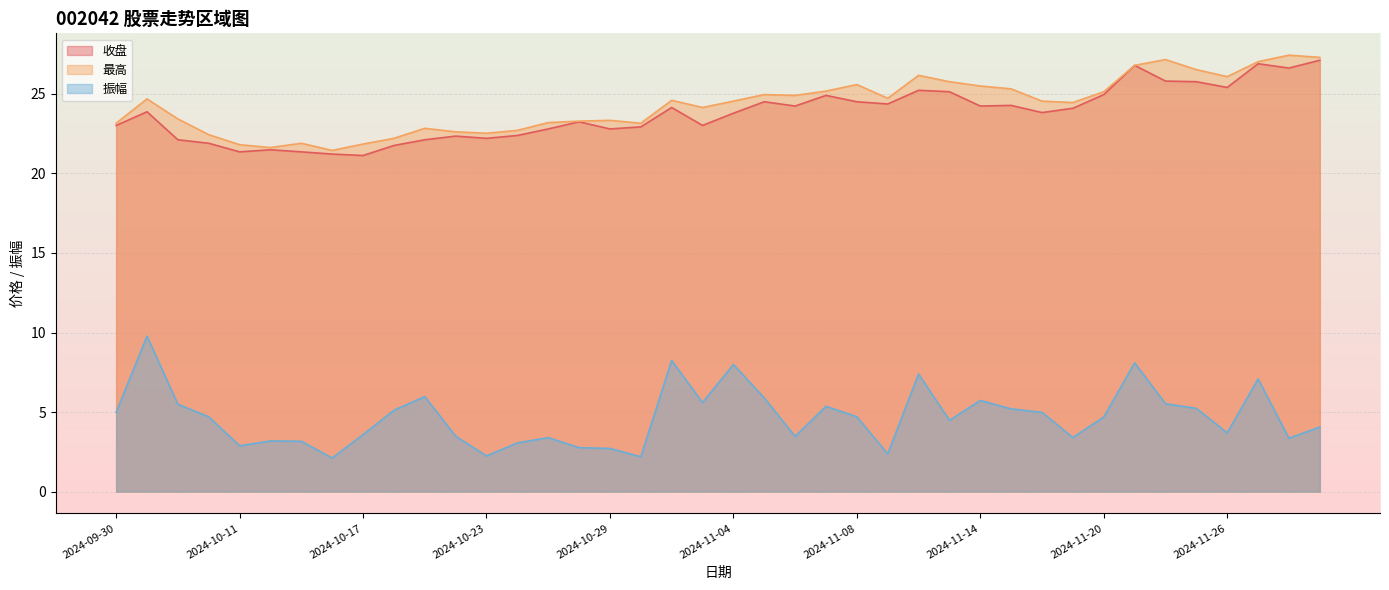

What position from the left is 2024-10-30?

18